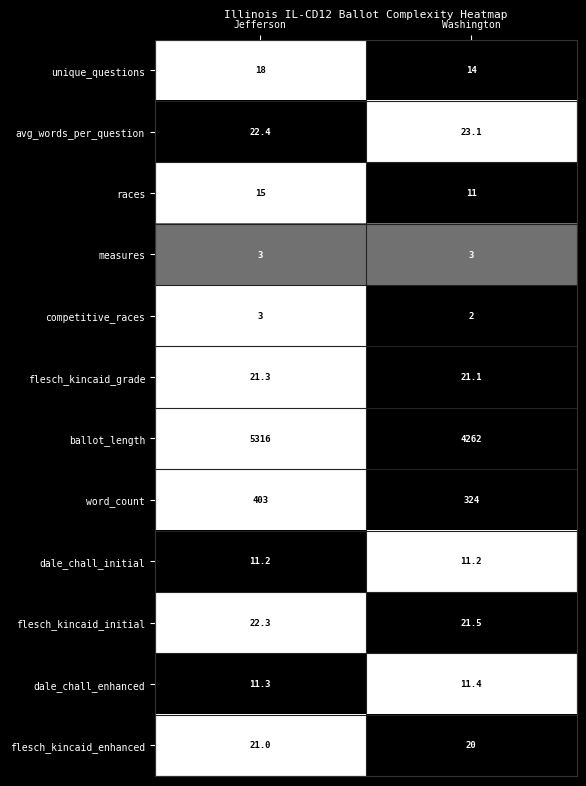

Read the dale_chall_enhanced value at Washington.

11.4